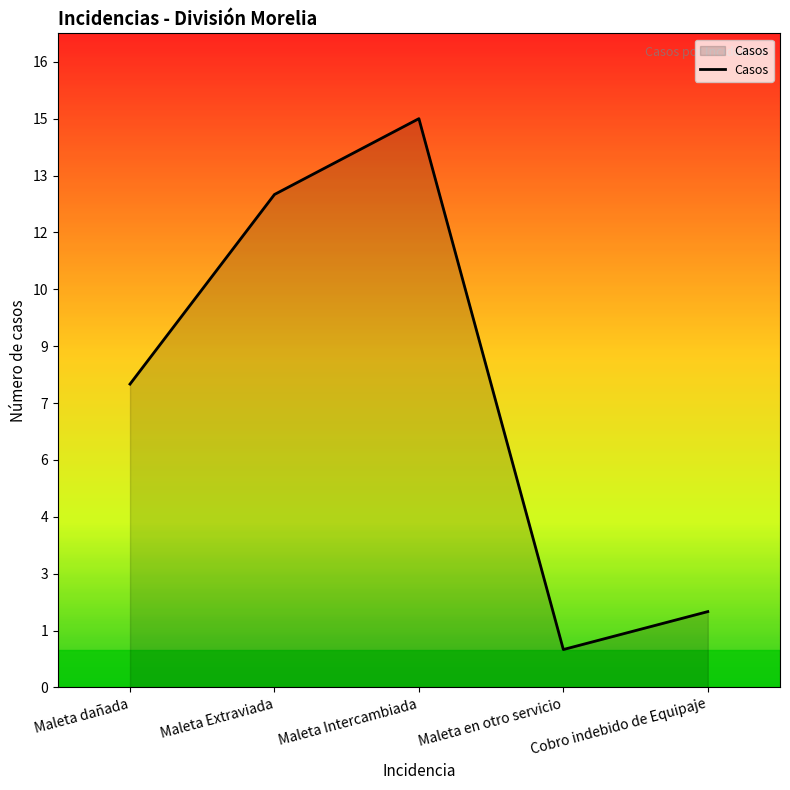

What position from the left is Maleta Extraviada?

2